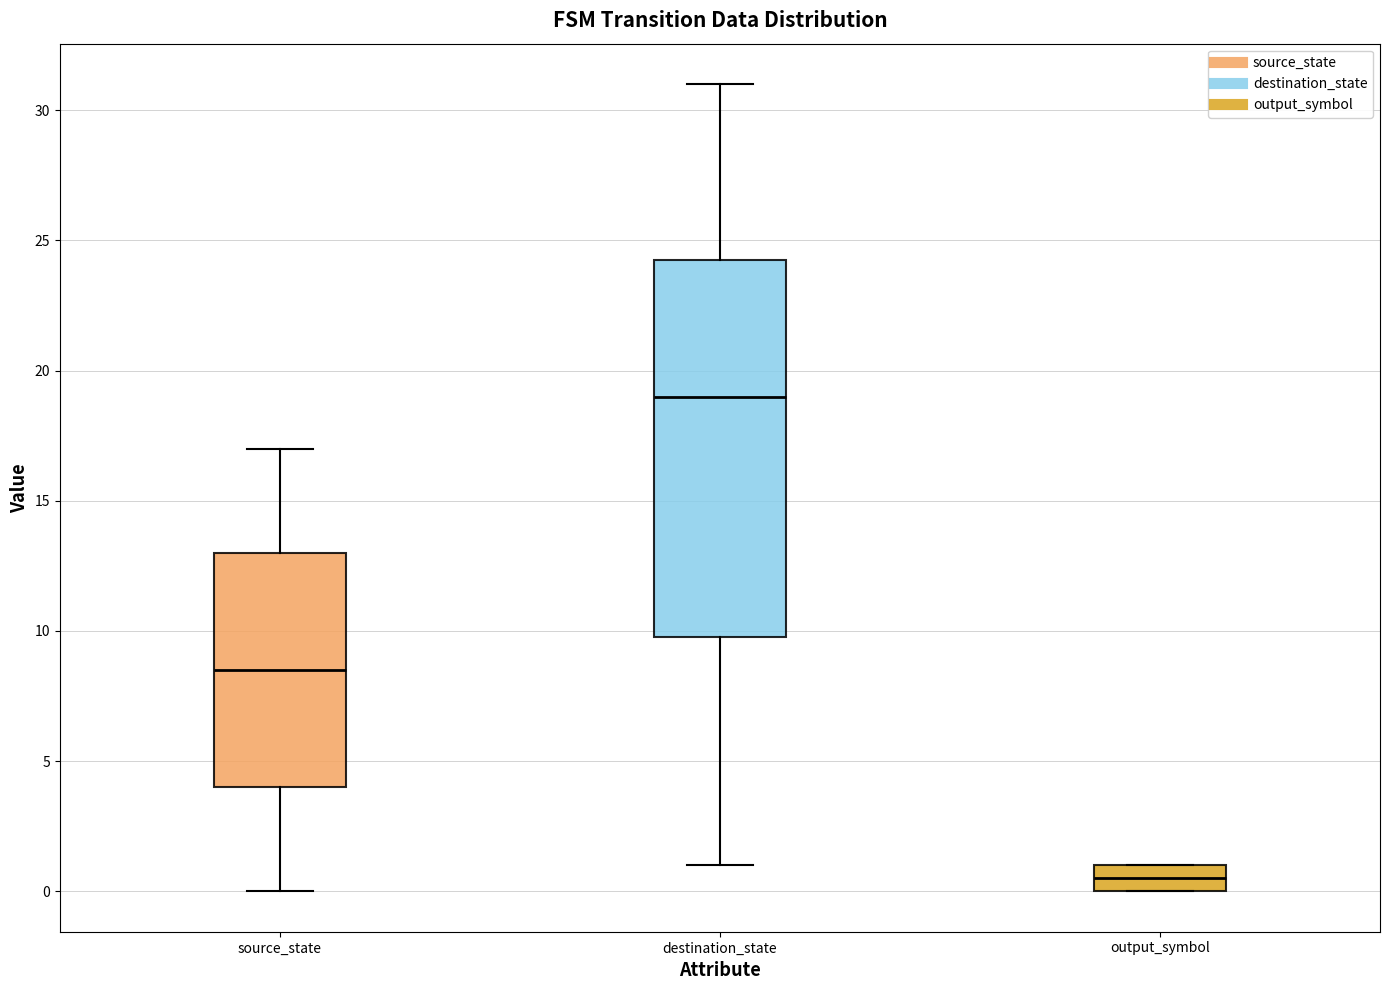

Which box is the tallest, from its lower edge to its upper edge?

destination_state